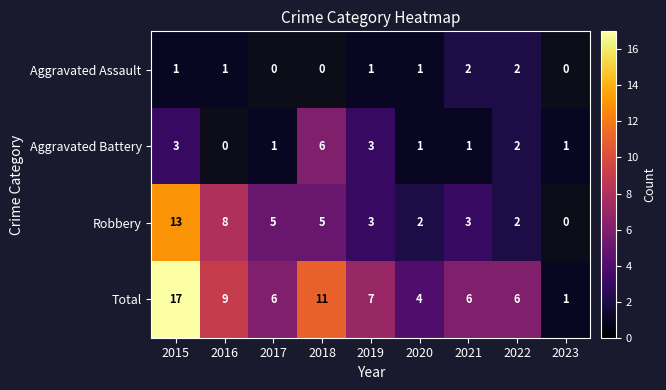

The value of Aggravated Assault at 2019 is 1.5. True or false?

False